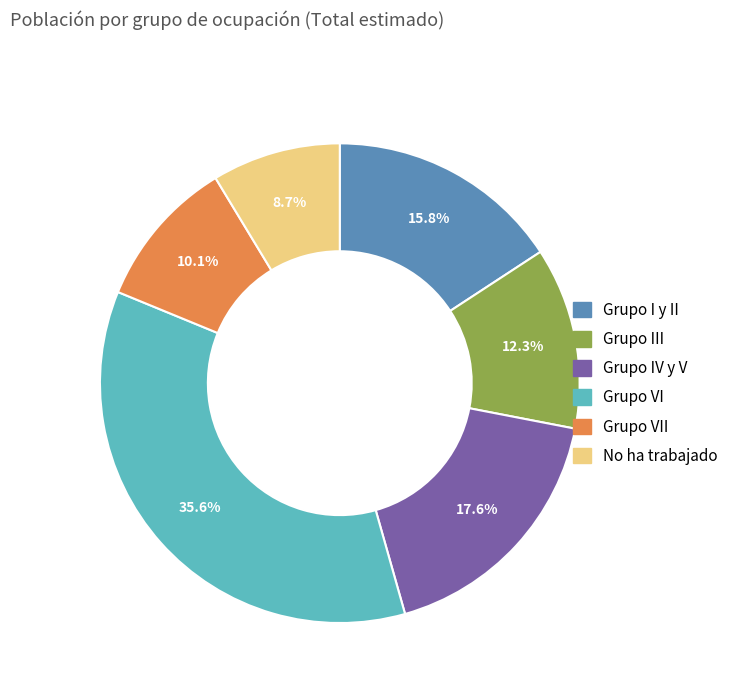

To the nearest percent, what is the average slice percentage?

17%